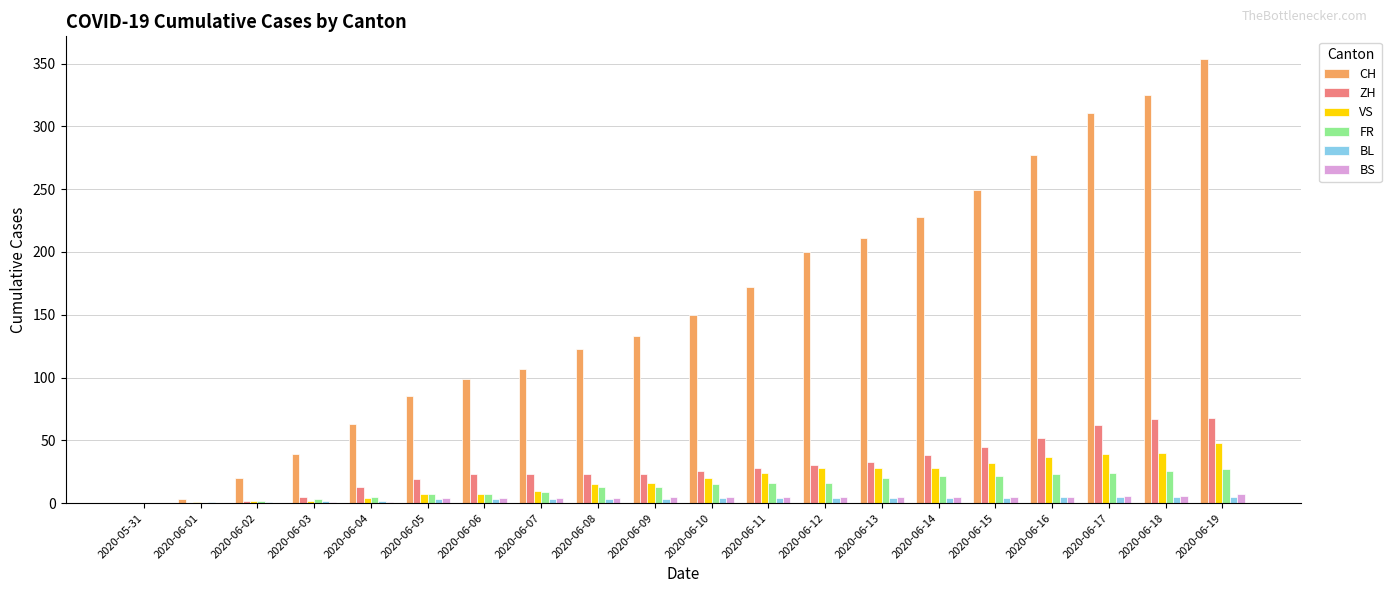

At which category is the sum across all series the highest?

2020-06-19